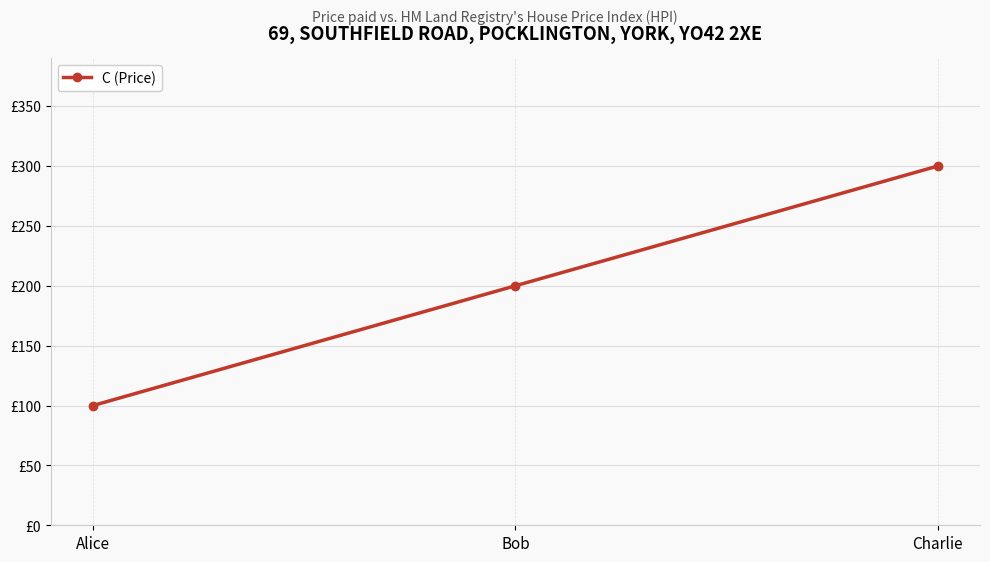

Rank the categories by value from highest to lowest.

Charlie, Bob, Alice